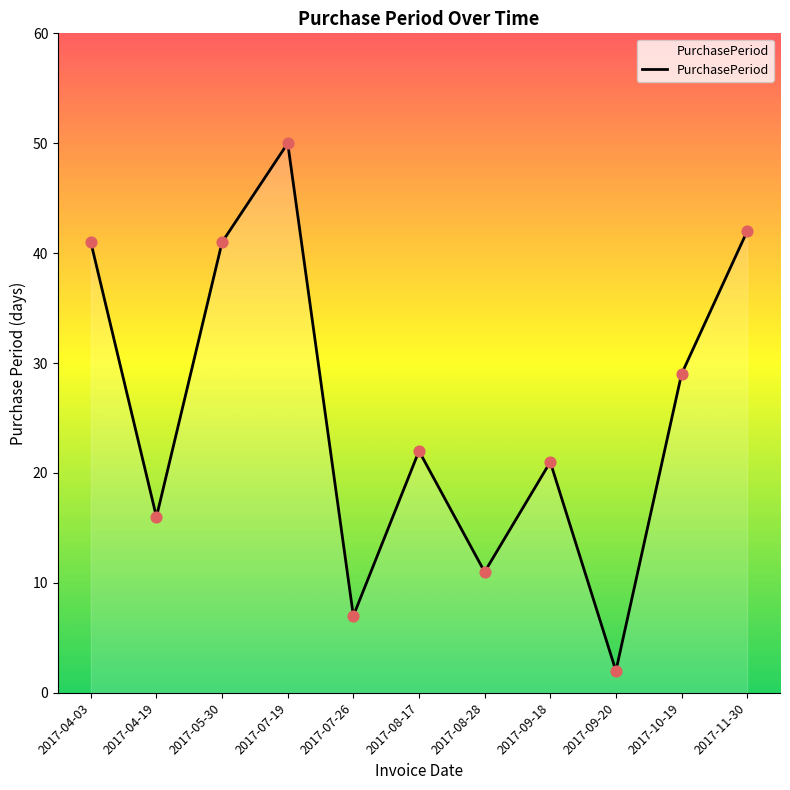

What is the change in value from 2017-07-19 to 2017-09-20?

-48